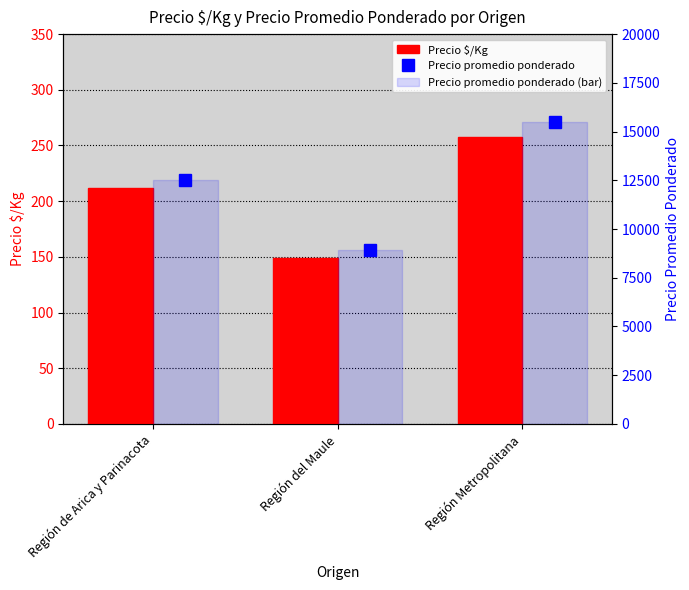

Where does the Precio promedio ponderado series first go above 12500?

Región Metropolitana